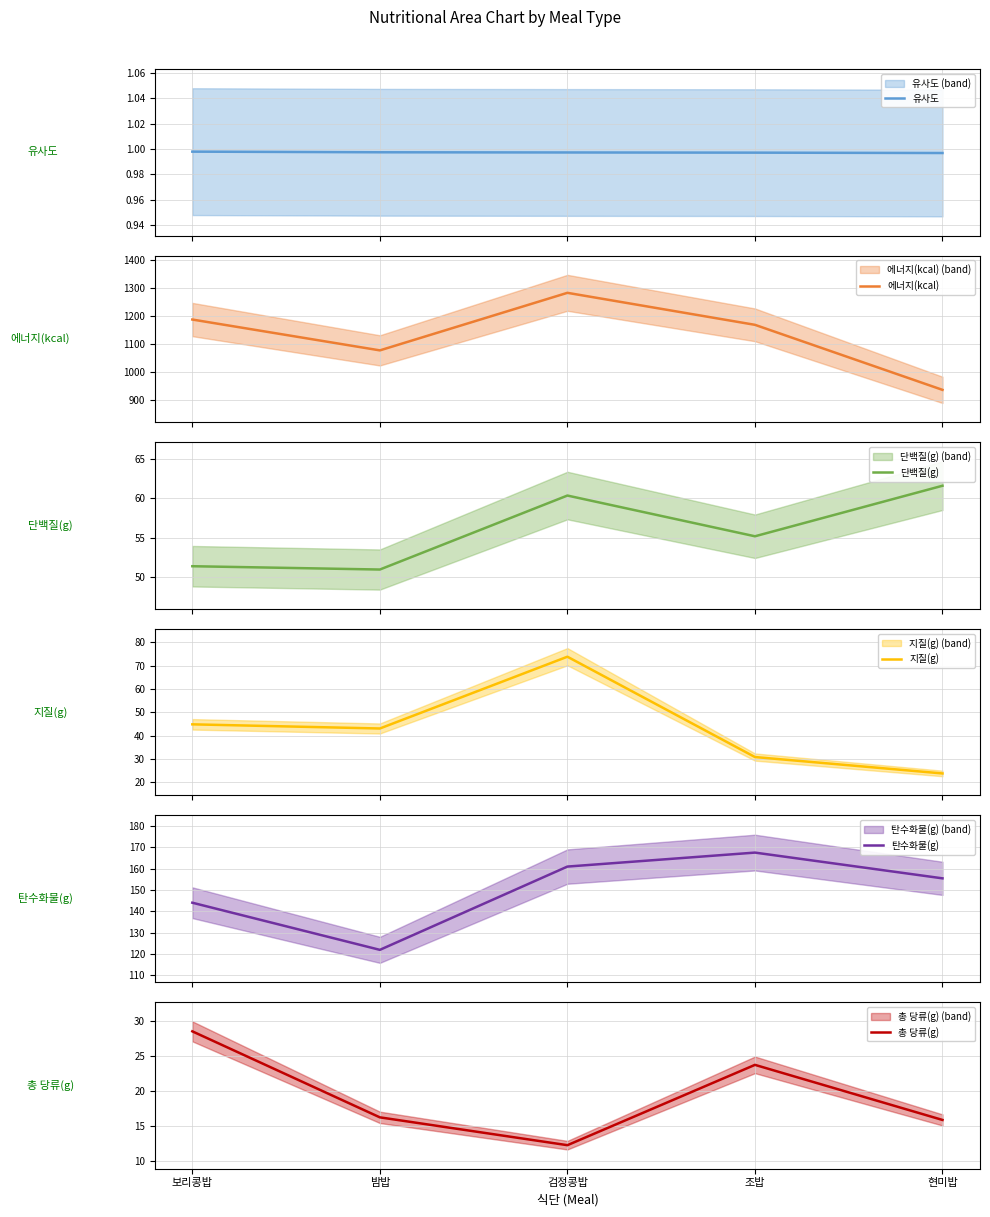

What is the lowest value of the 지질(g) series?

23.9